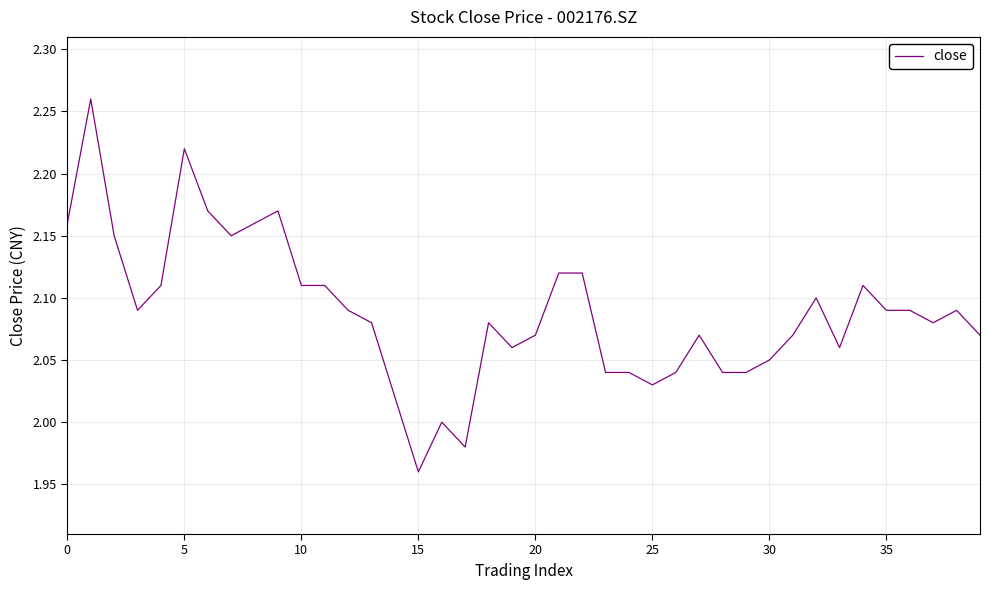

How many lines are shown in the chart?

1